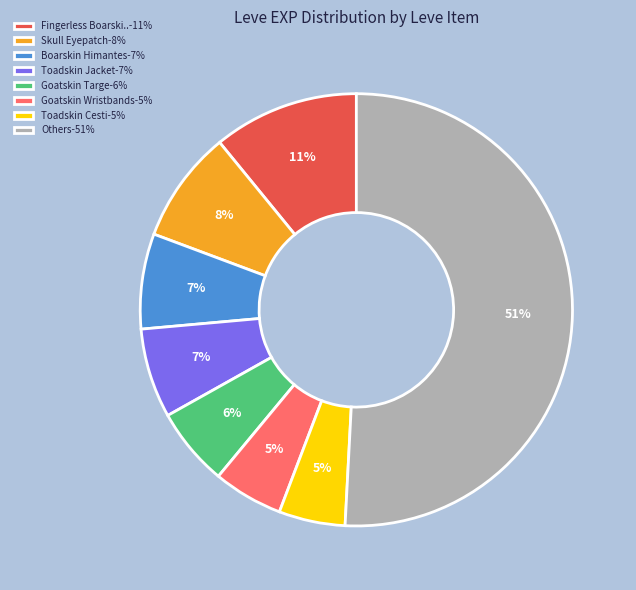

Which slice is the largest?

Others-51%